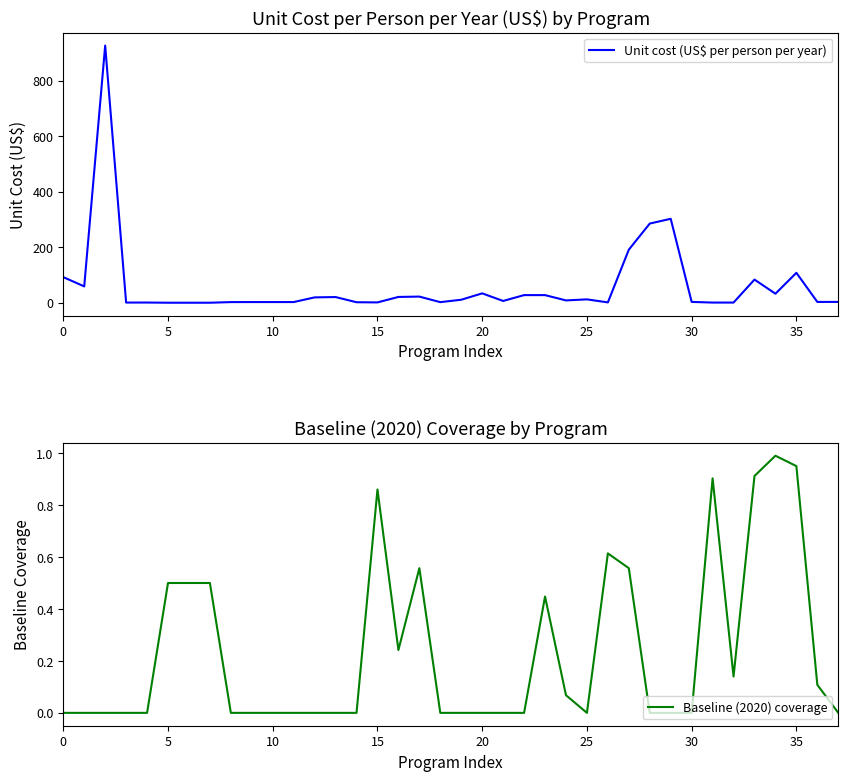

What is the label of the 32nd point from the left?

31